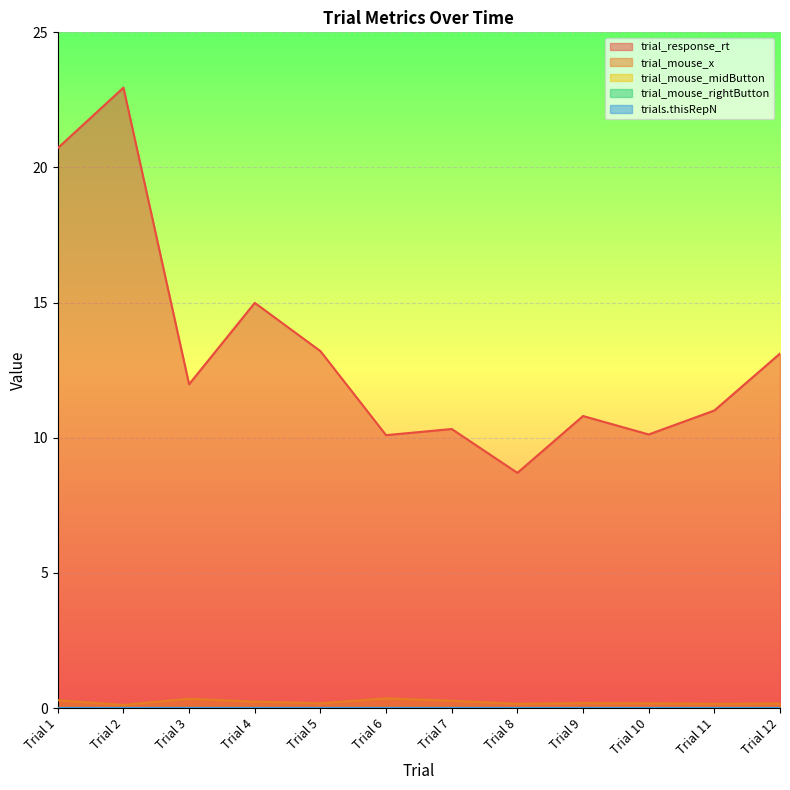

List the series in order of their peak value, lowest first.

trial_mouse_midButton, trial_mouse_rightButton, trials.thisRepN, trial_mouse_x, trial_response_rt